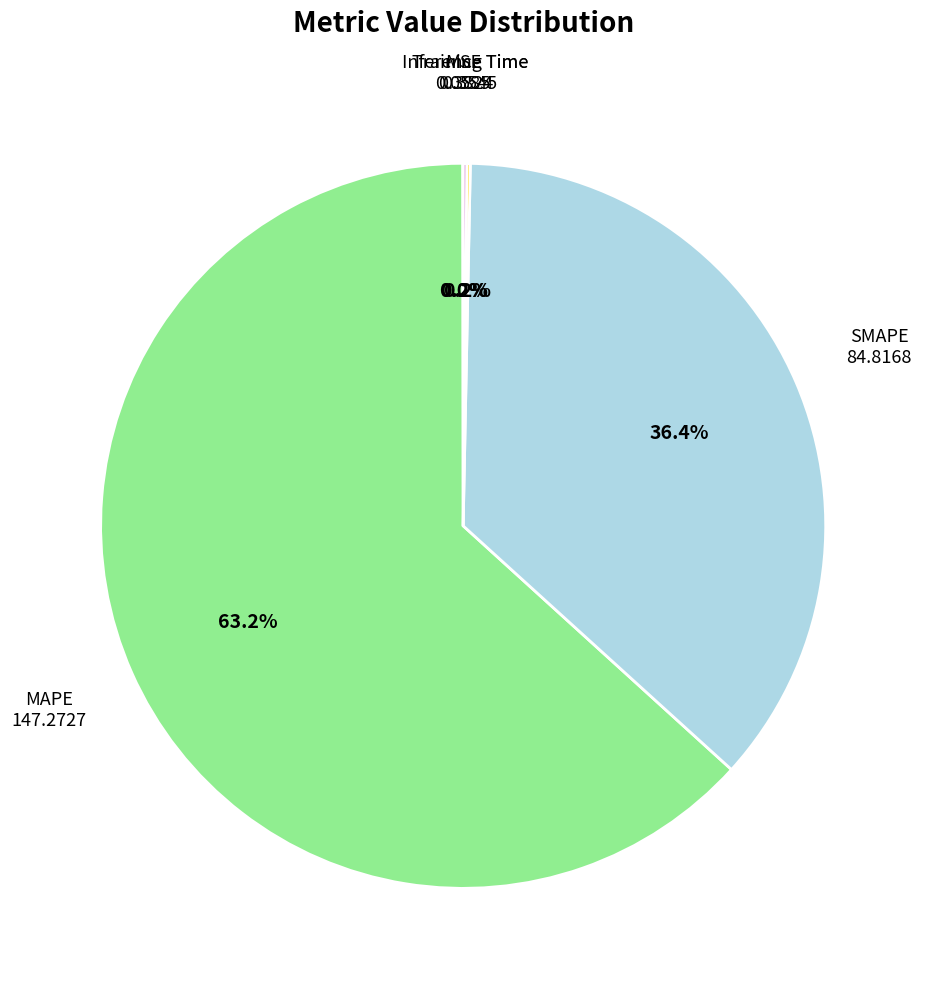

Is there any slice that represents more than half of the pie?

Yes